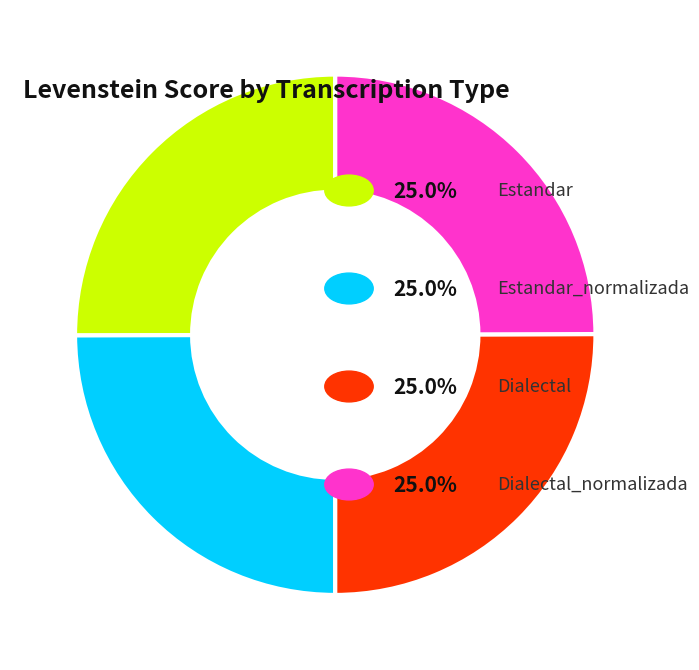

Is there a majority slice in this chart?

No